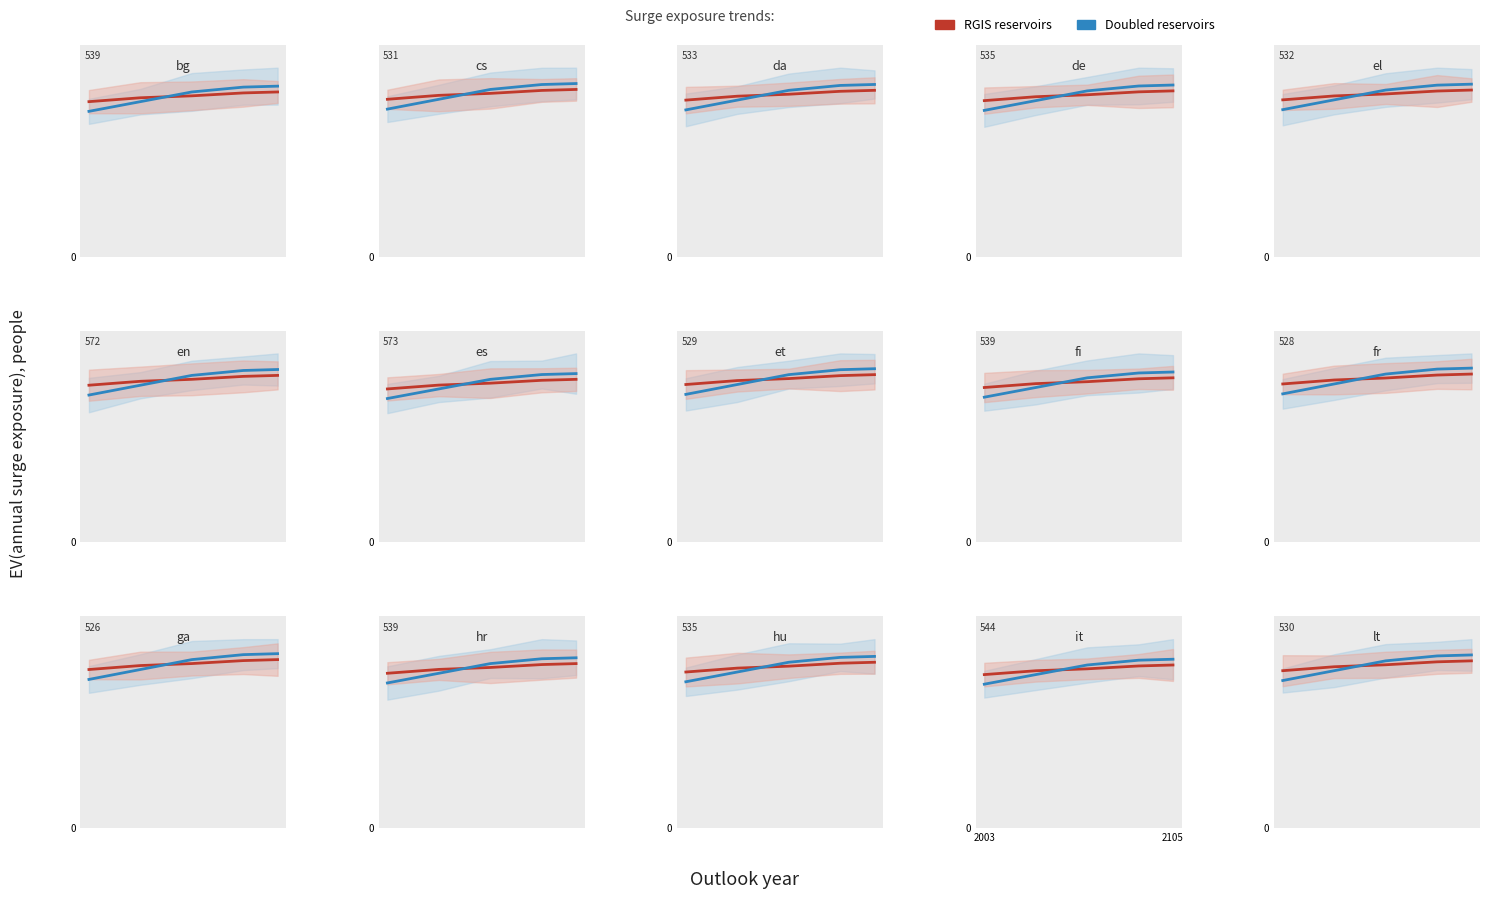

What is the minimum value shown in the chart?

394.5